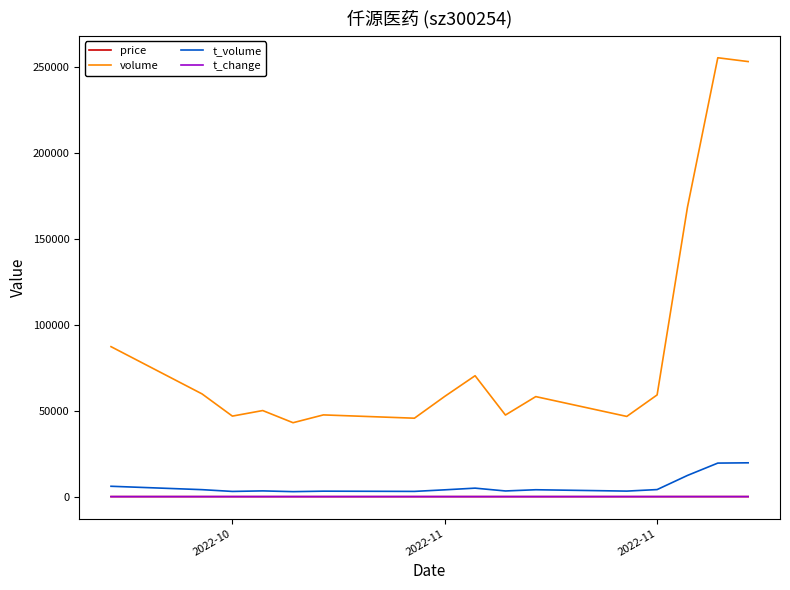

How many lines are shown in the chart?

4